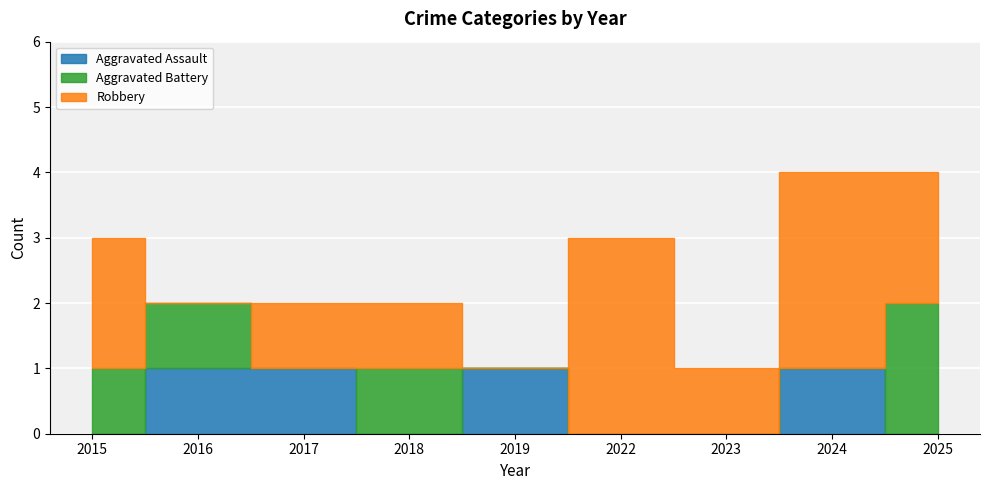

How many interior local valleys does the Aggravated Assault series have?

1